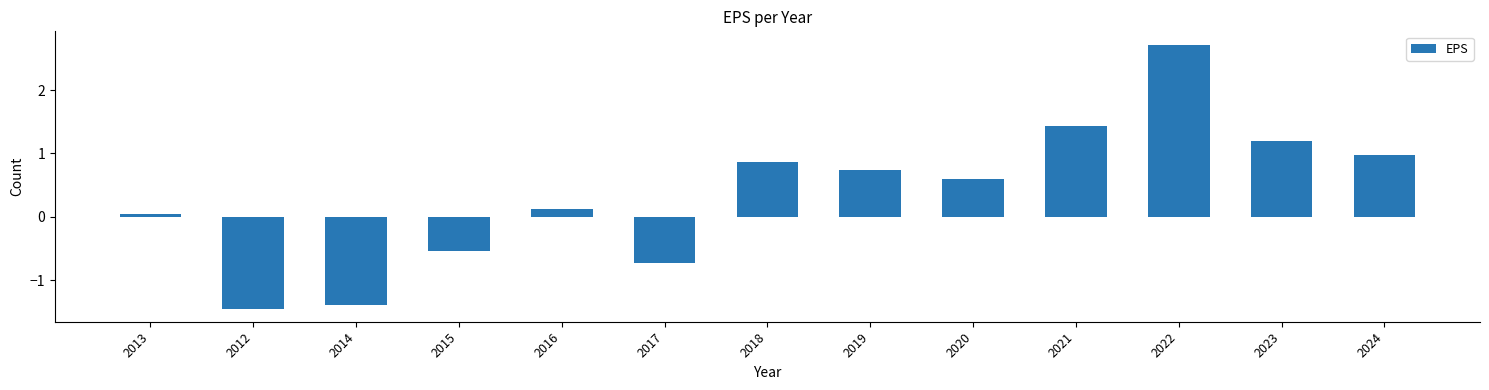

List the labels in order of value, smallest first.

2012, 2014, 2017, 2015, 2013, 2016, 2020, 2019, 2018, 2024, 2023, 2021, 2022